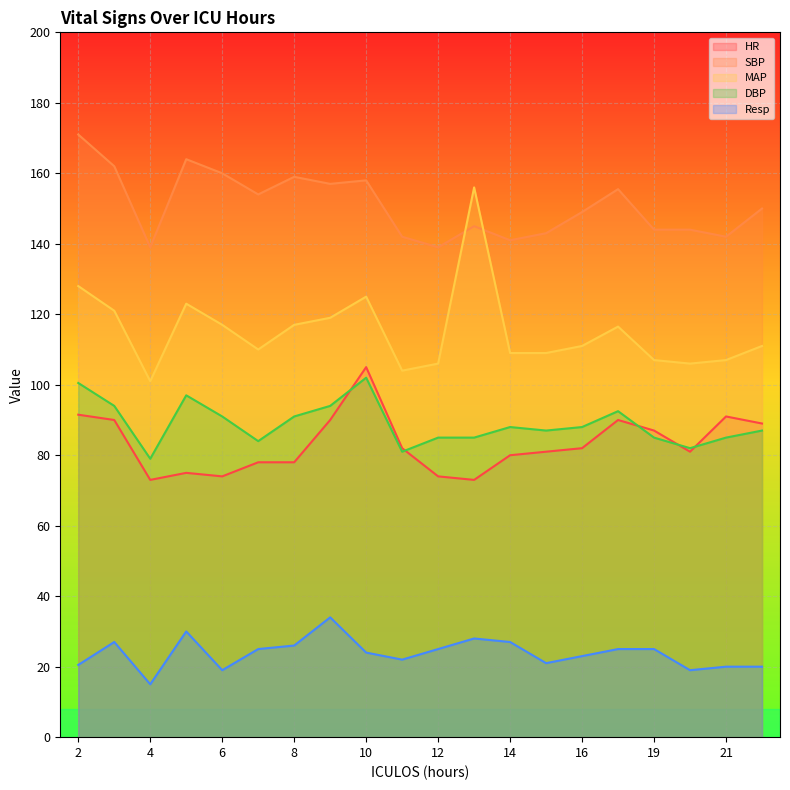

What is the sum of the DBP values at 10 and 9?

196.0